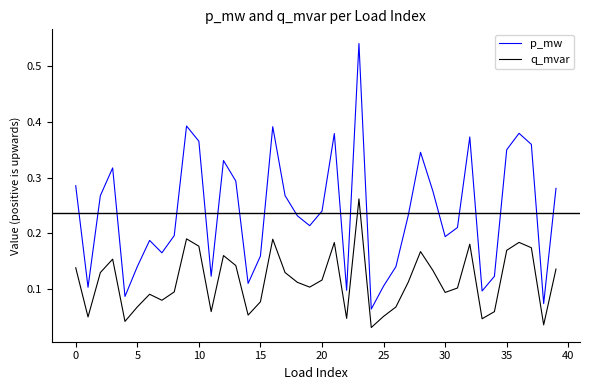

Which series has the largest range (max minus min)?

p_mw